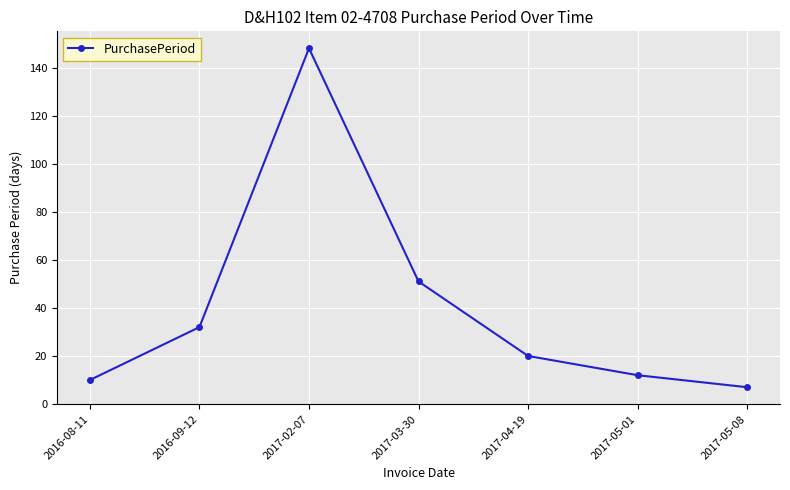

How many points are higher than both their immediate neighbors (excluding endpoints)?

1